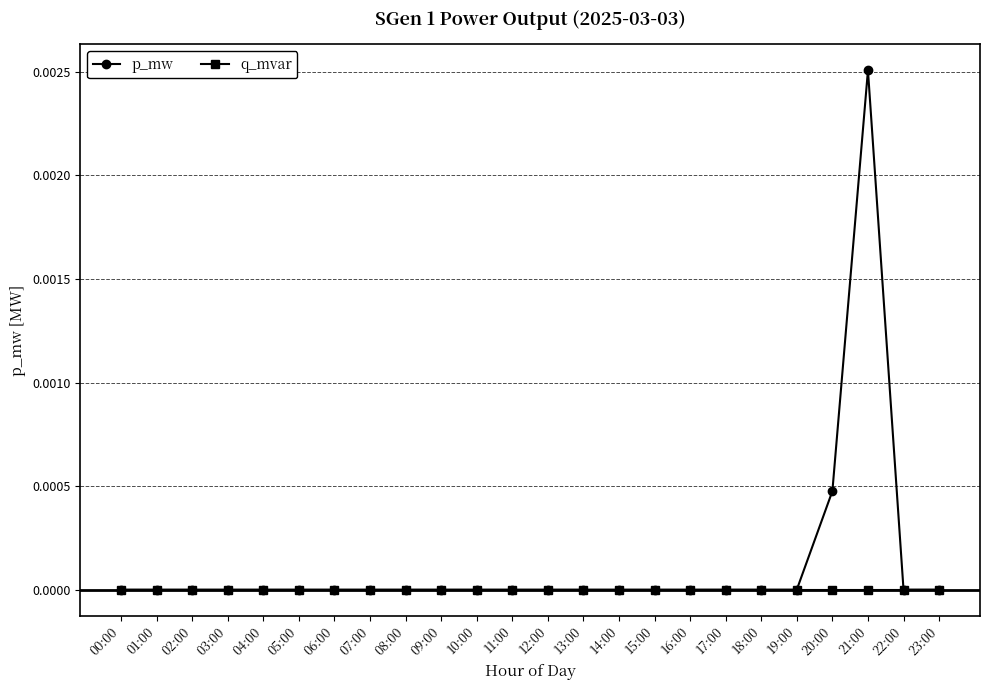

How many lines are shown in the chart?

2